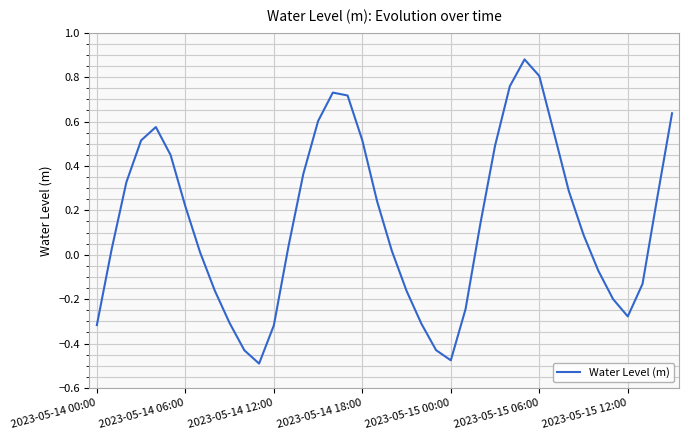

What is the difference between the maximum and minimum values?

1.4